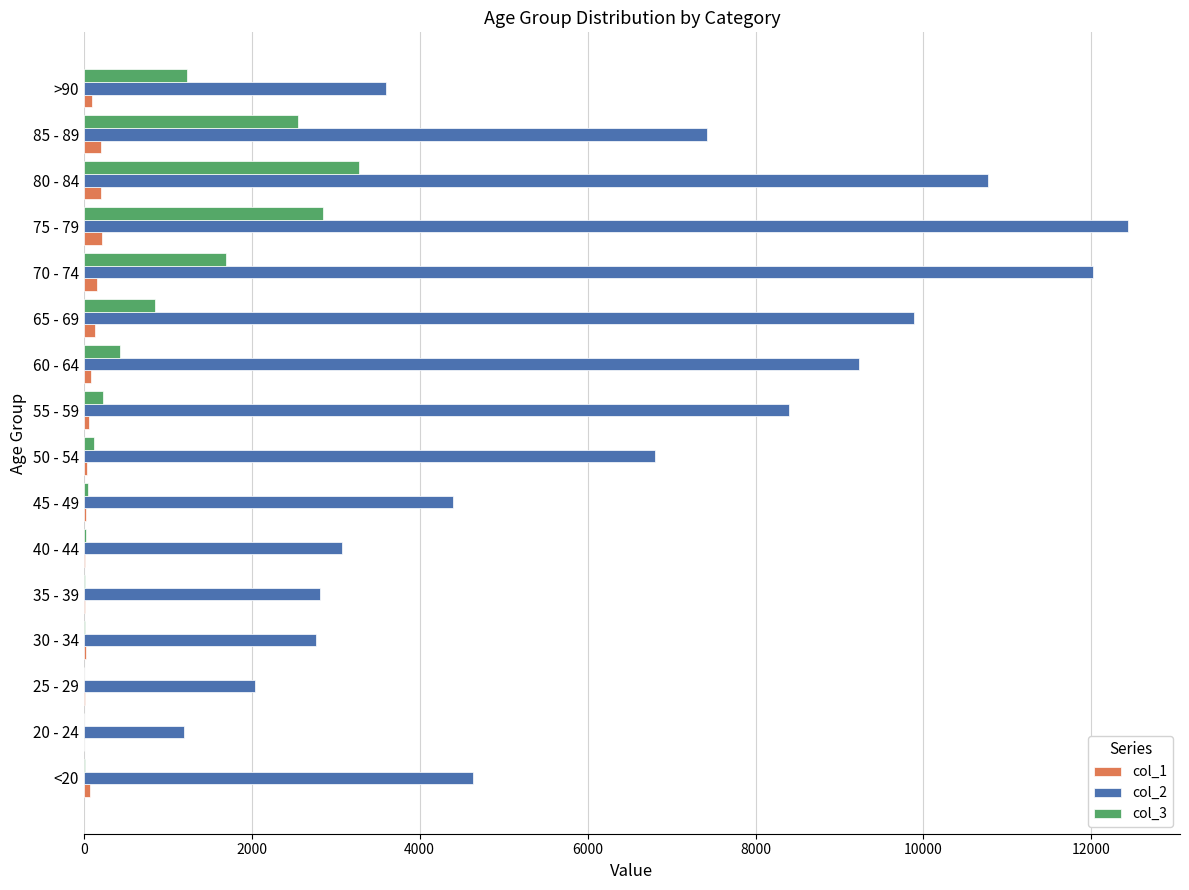

The value of col_2 at 40 - 44 is 3078. True or false?

True